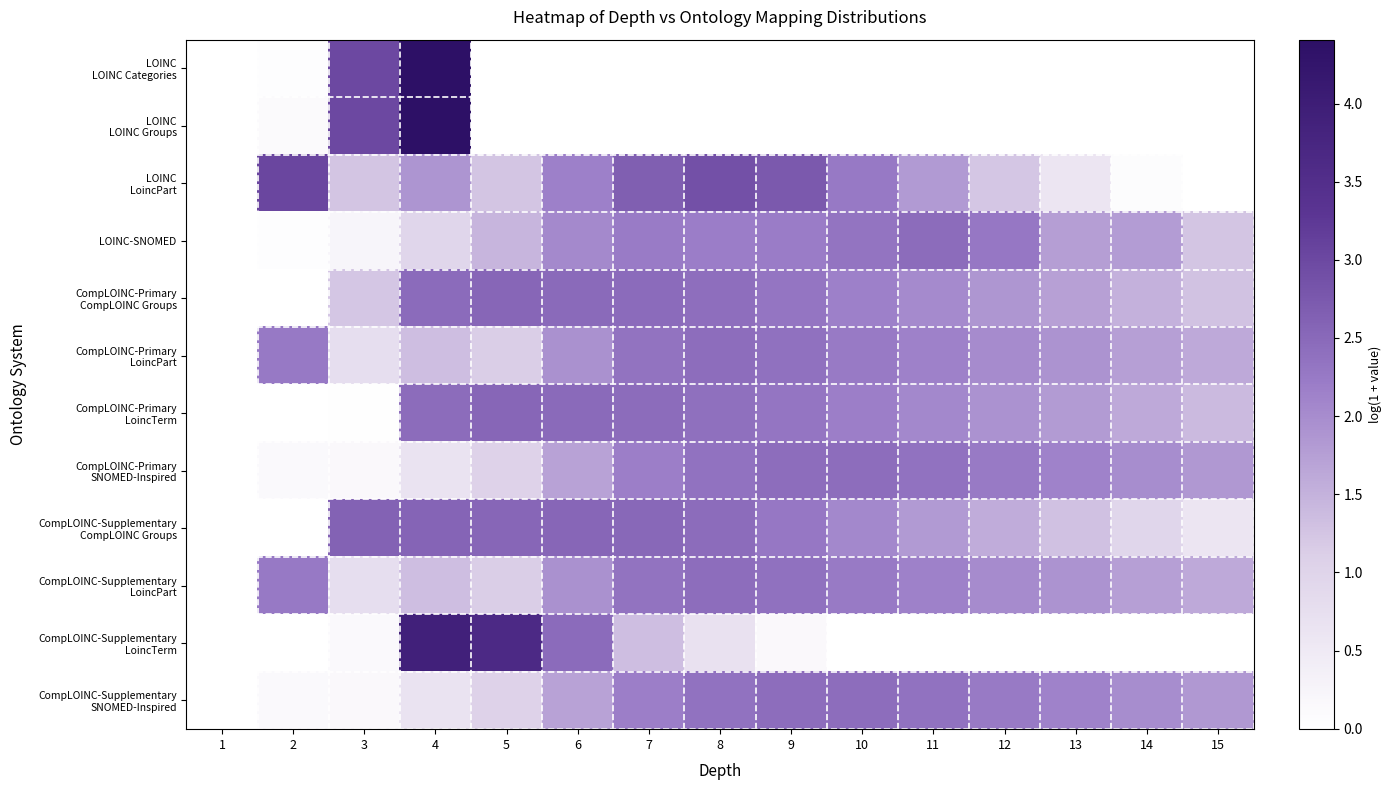

At how many categories does at least one series exceed 1?

14